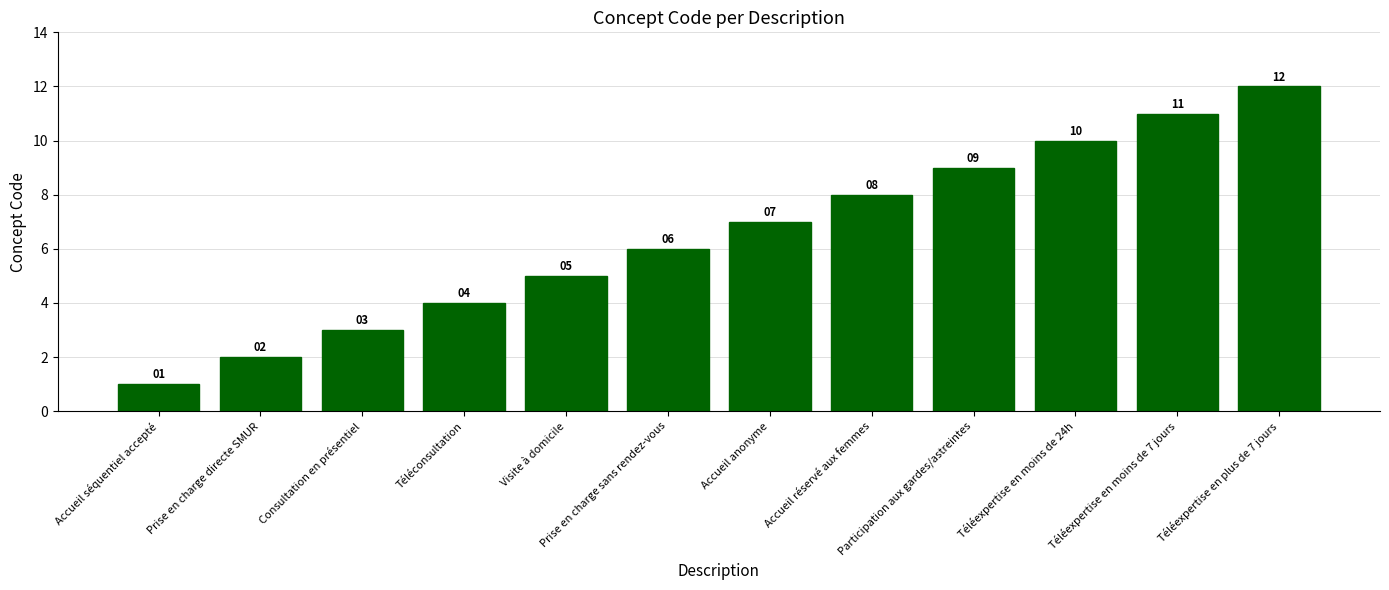

What is the maximum value shown in the chart?

12